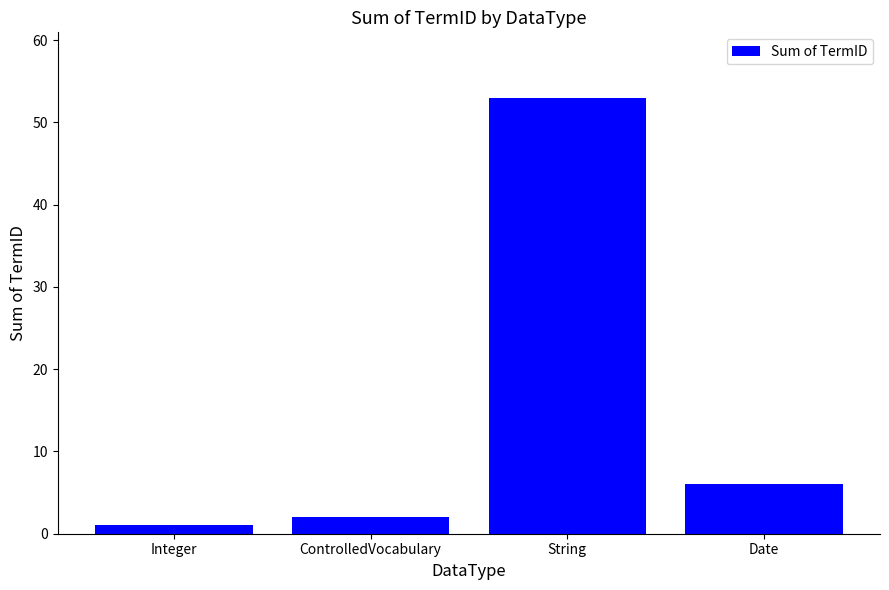

What is the minimum value shown in the chart?

1